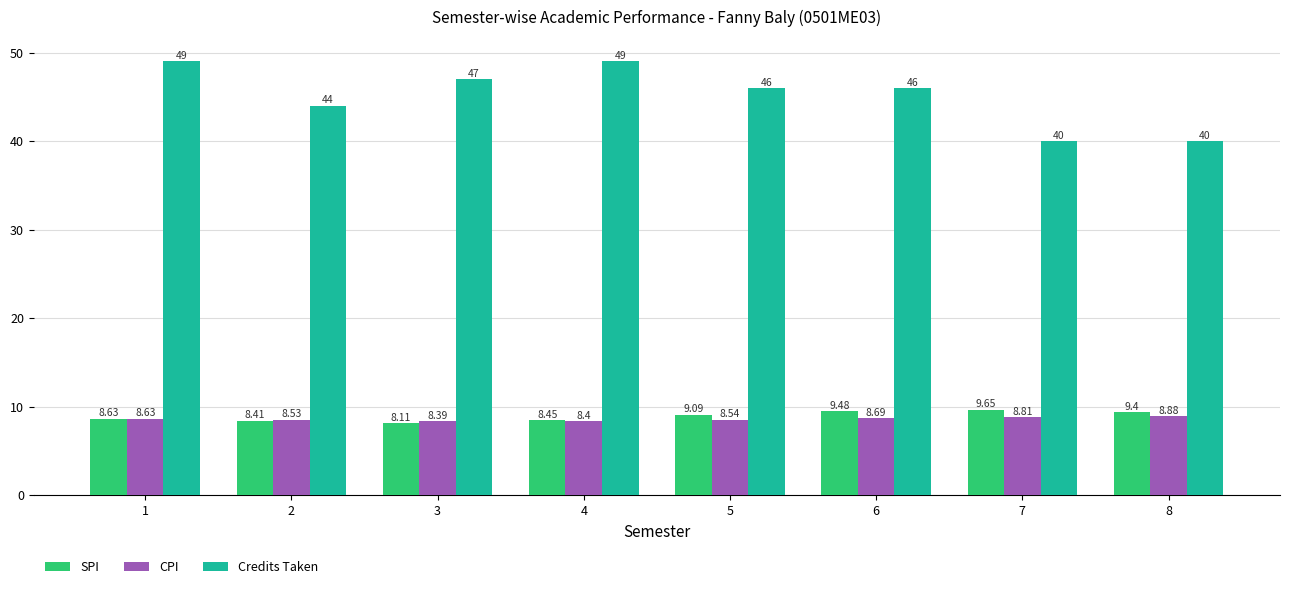

What are all the series names shown in the legend?

SPI, CPI, Credits Taken